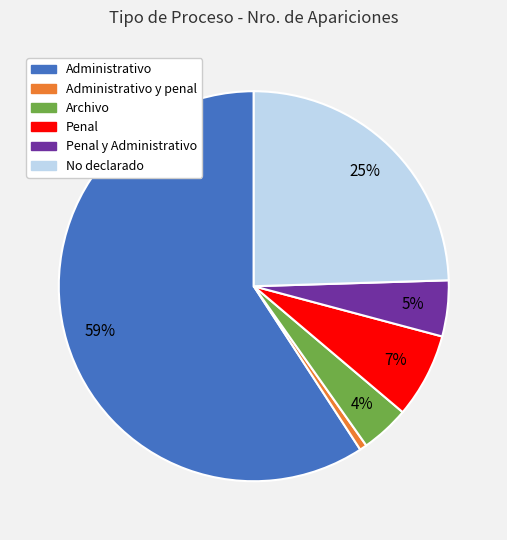

True or false: Administrativo y penal accounts for 11% of the total.

False